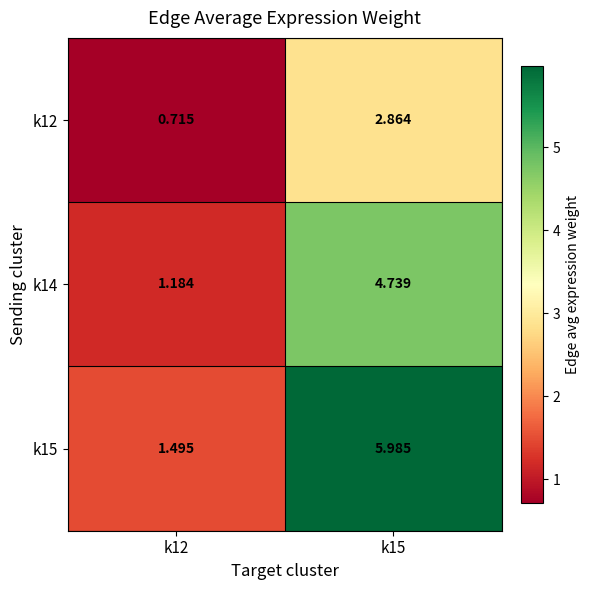

Is the value of k12 at k12 greater than the value of k14 at k15?

No